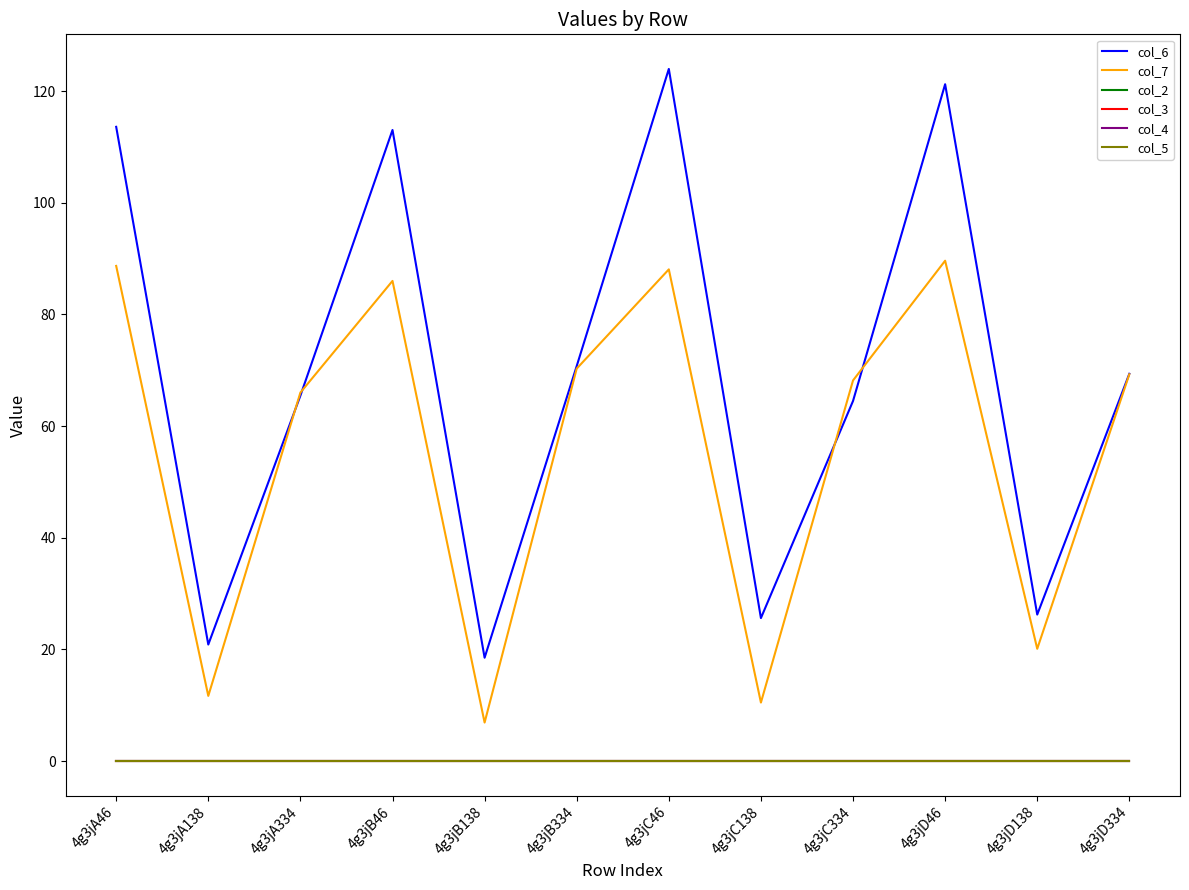

At which category is the sum across all series the highest?

4g3jC46